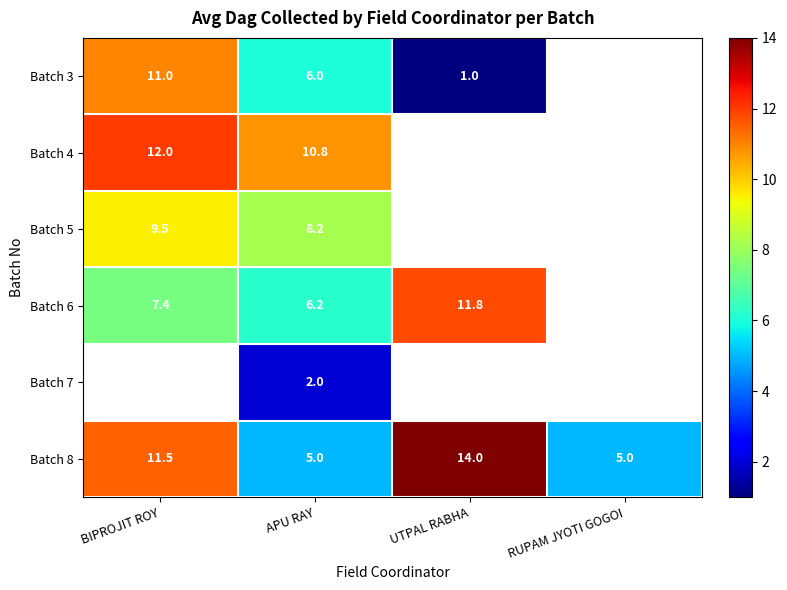

What is the sum of all Batch 8 values?

35.5